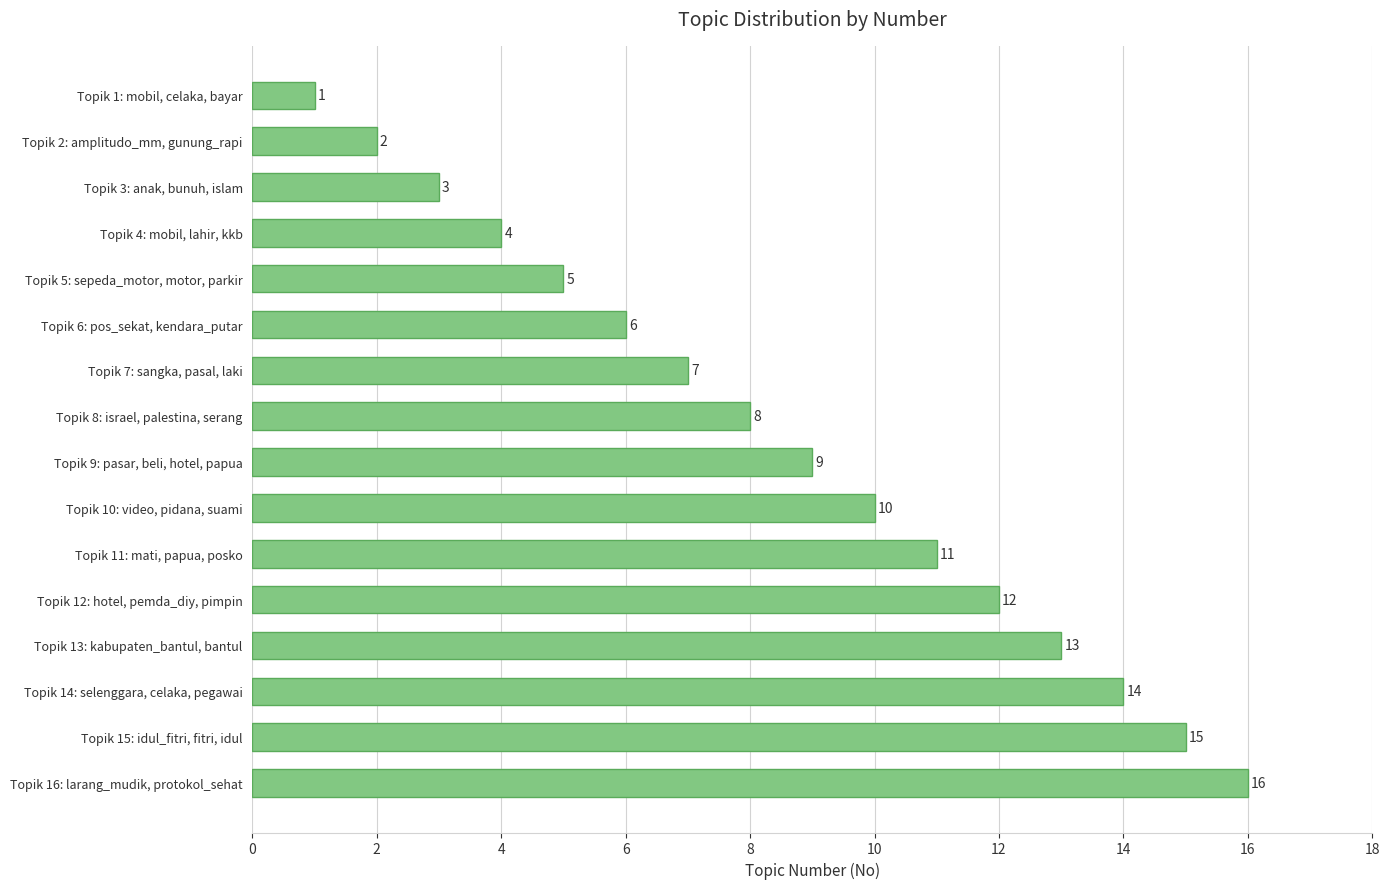

How many bars are there in total?

16